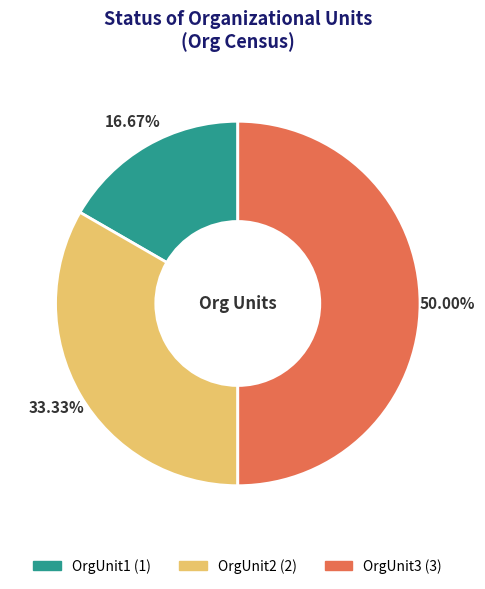

What is the ratio of the value at OrgUnit1 to the value at OrgUnit2?

0.5